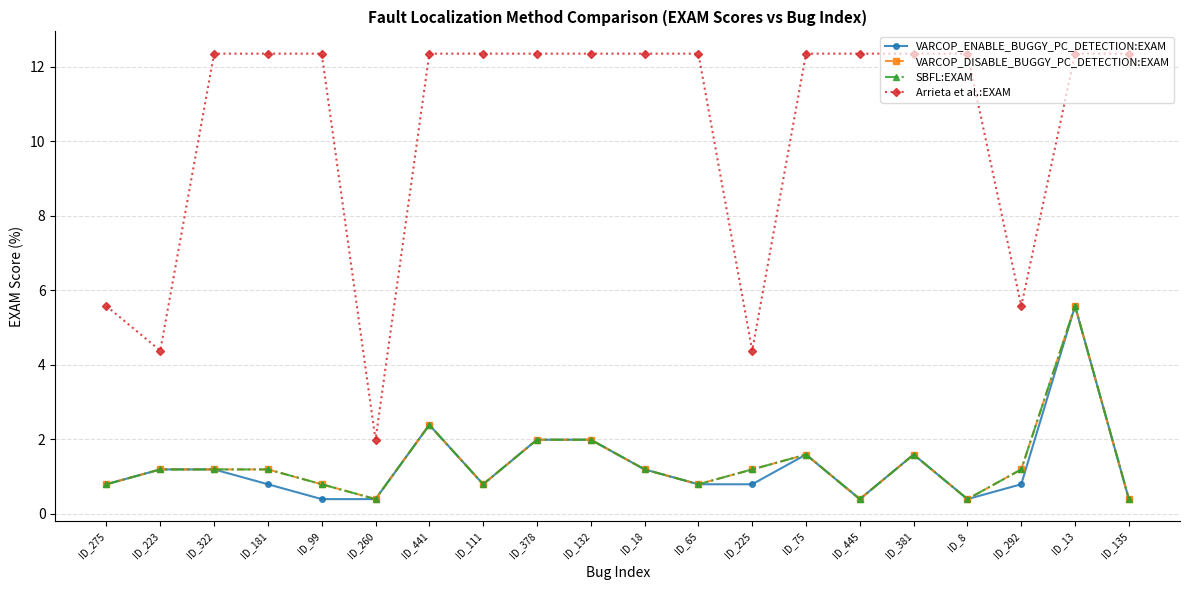

Is this an area chart (filled region under the line)?

No